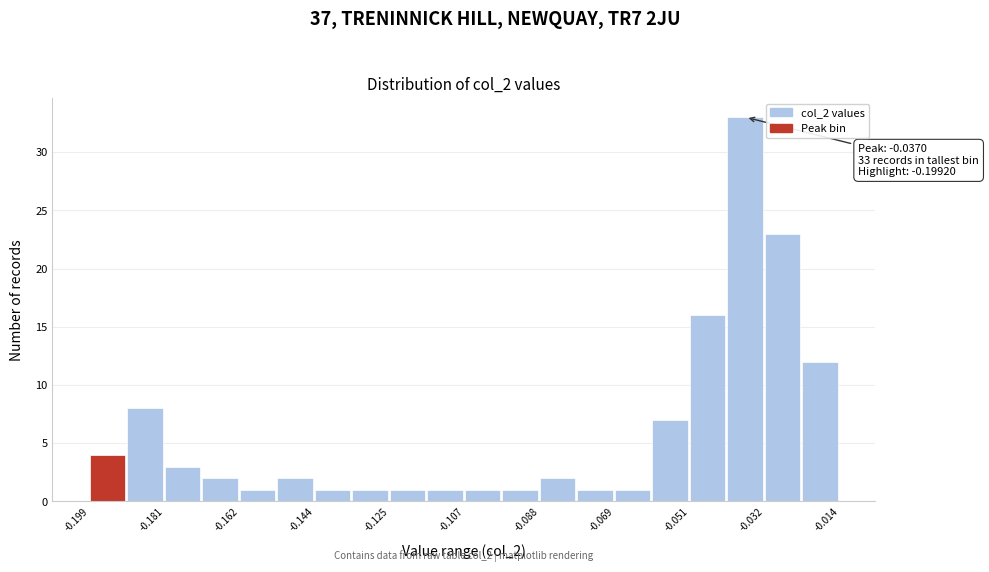

Over which range of the x-axis is the bar tallest?

-0.042 to -0.032